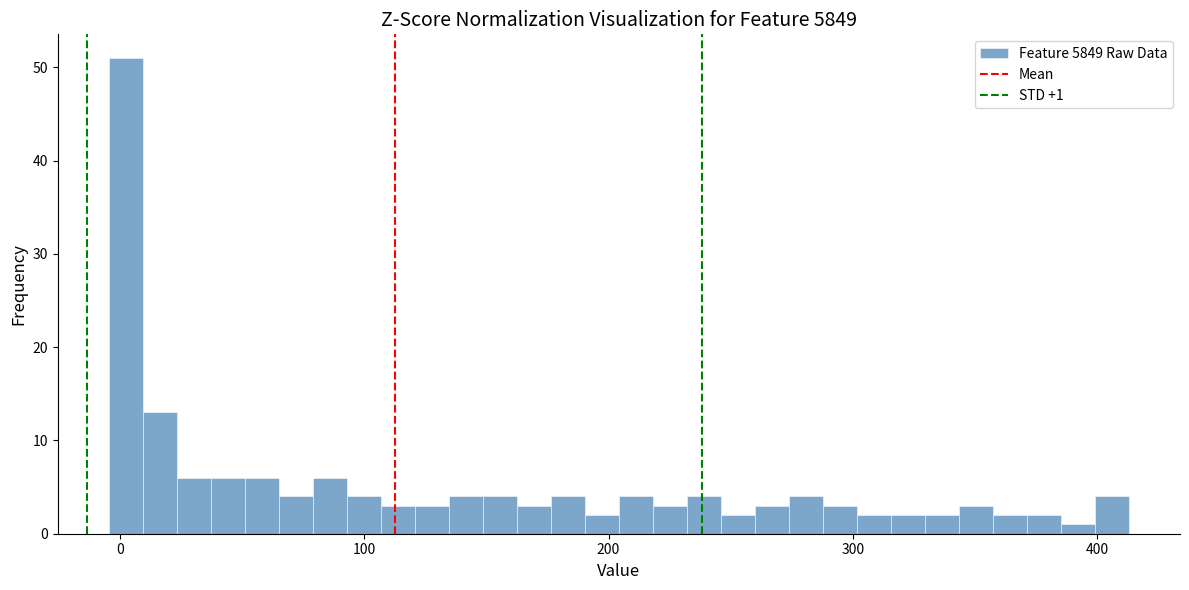

Read against the x-axis, roughly where is the centre of the tallest bar?

0